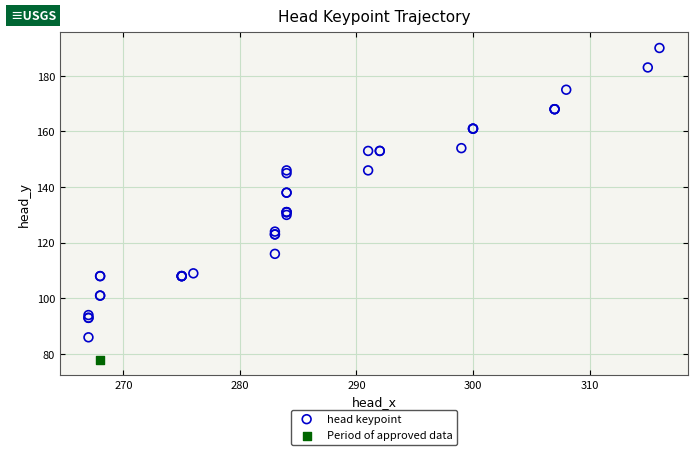

What are all the series names shown in the legend?

head keypoint, Period of approved data